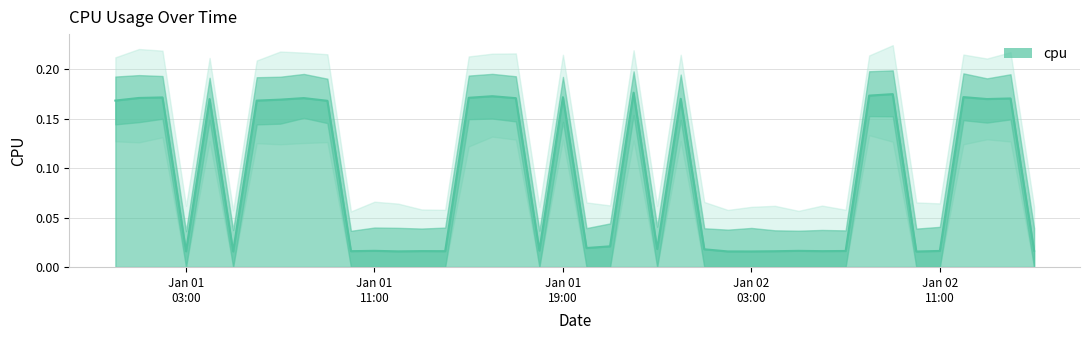

True or false: the data shows 0.0 at 2017-01-01 14:00.

True